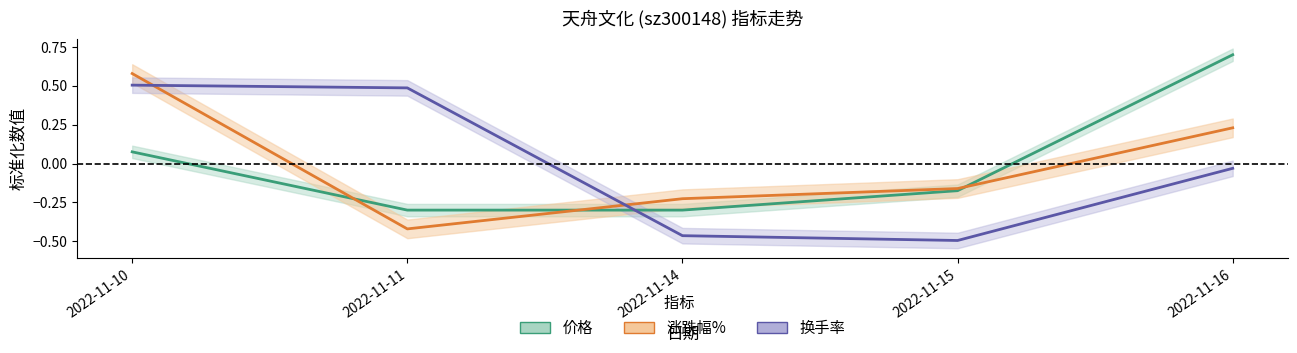

Is the value of 价格 at 2022-11-10 greater than the value of 换手率 at 2022-11-11?

No